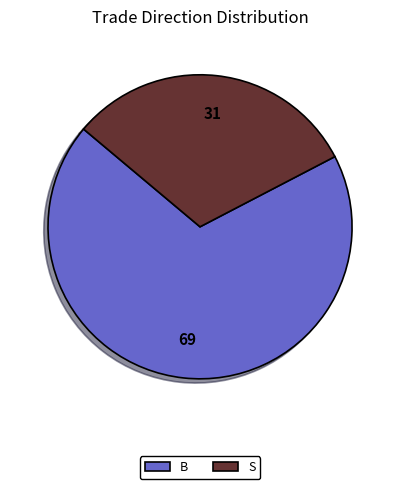

What is the ratio of the value at S to the value at B?

0.5